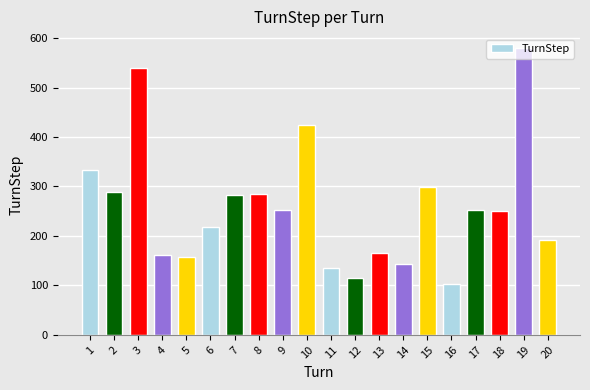

How many distinct data groups are displayed?

1